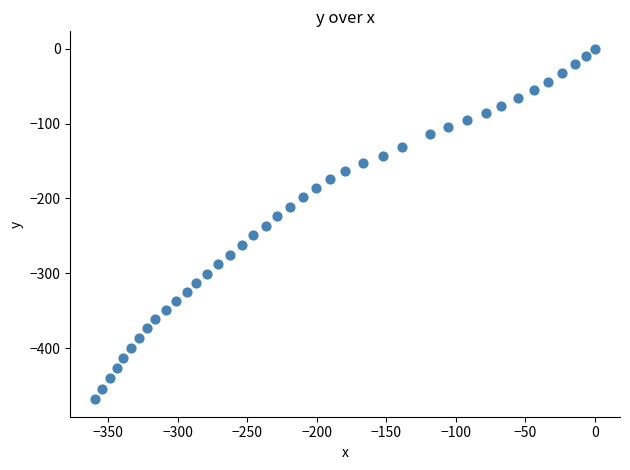

What is the range of Y values (max minus min)?

468.4